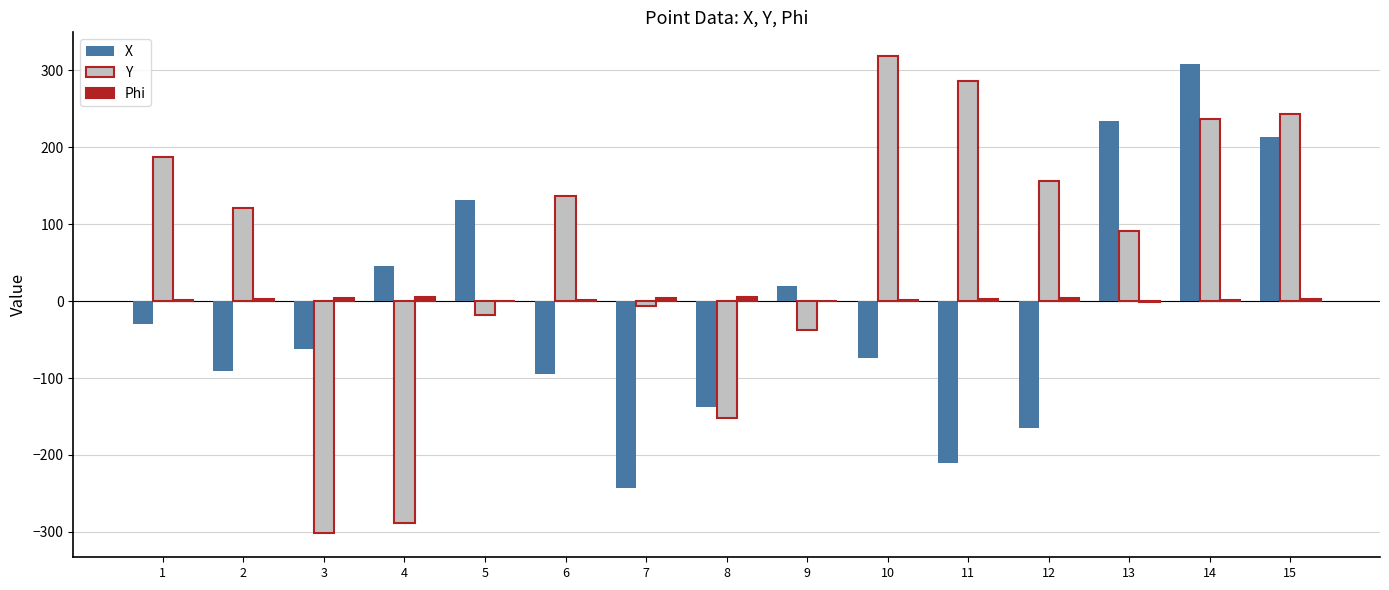

Count the number of categories in the chart.

15